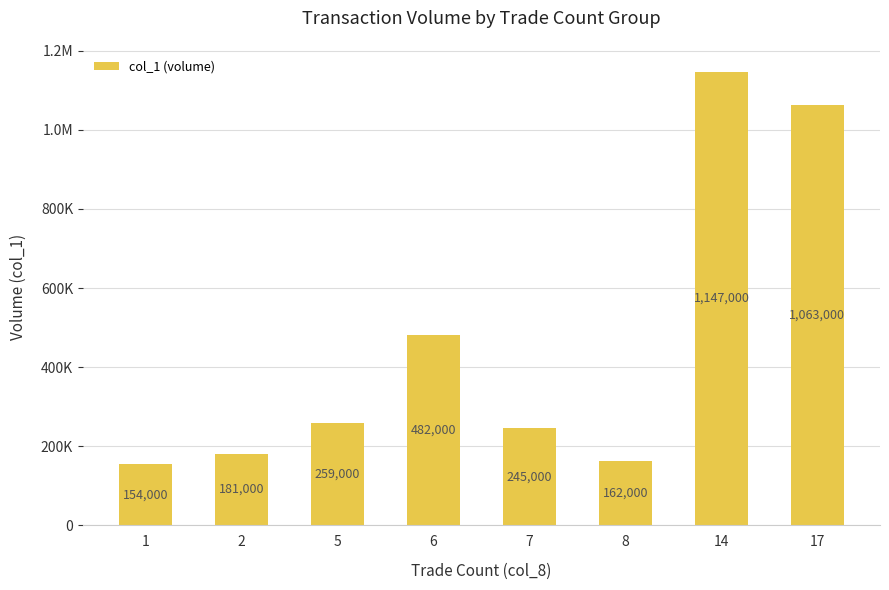

At which category does the chart reach its minimum across all series?

1